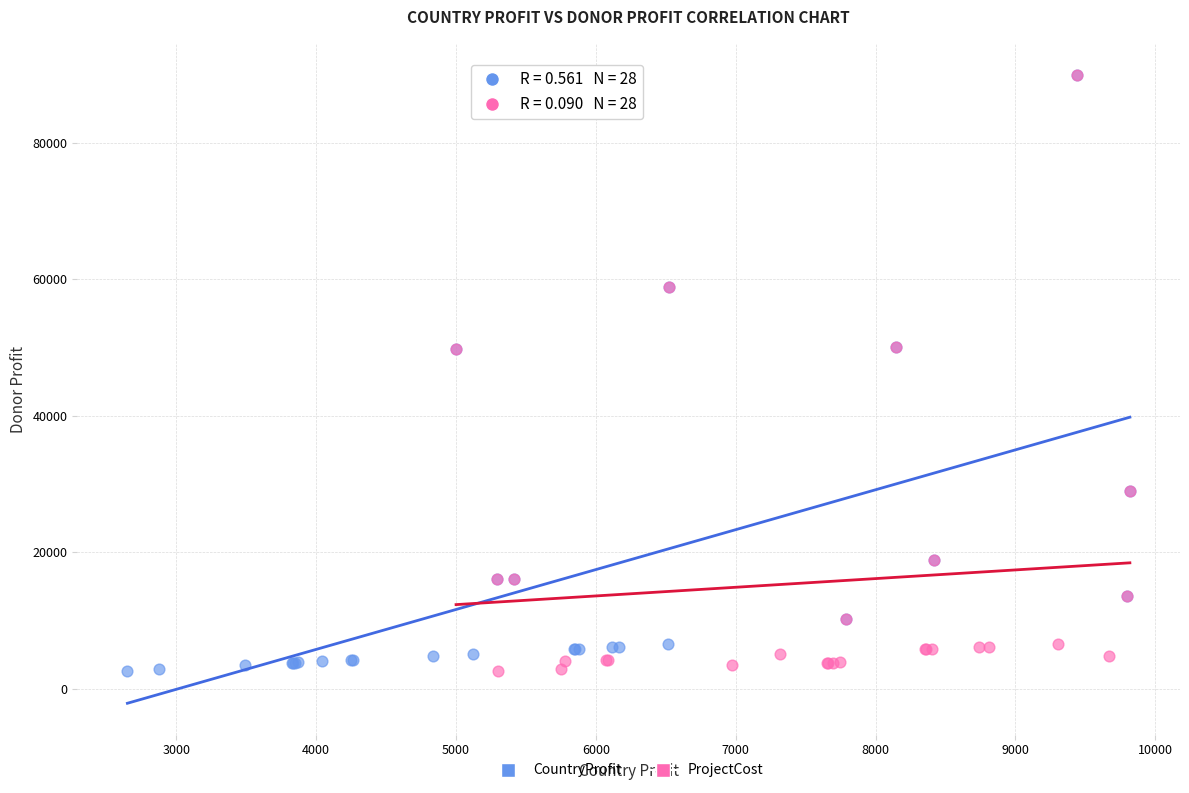

What are all the series names shown in the legend?

CountryProfit, ProjectCost